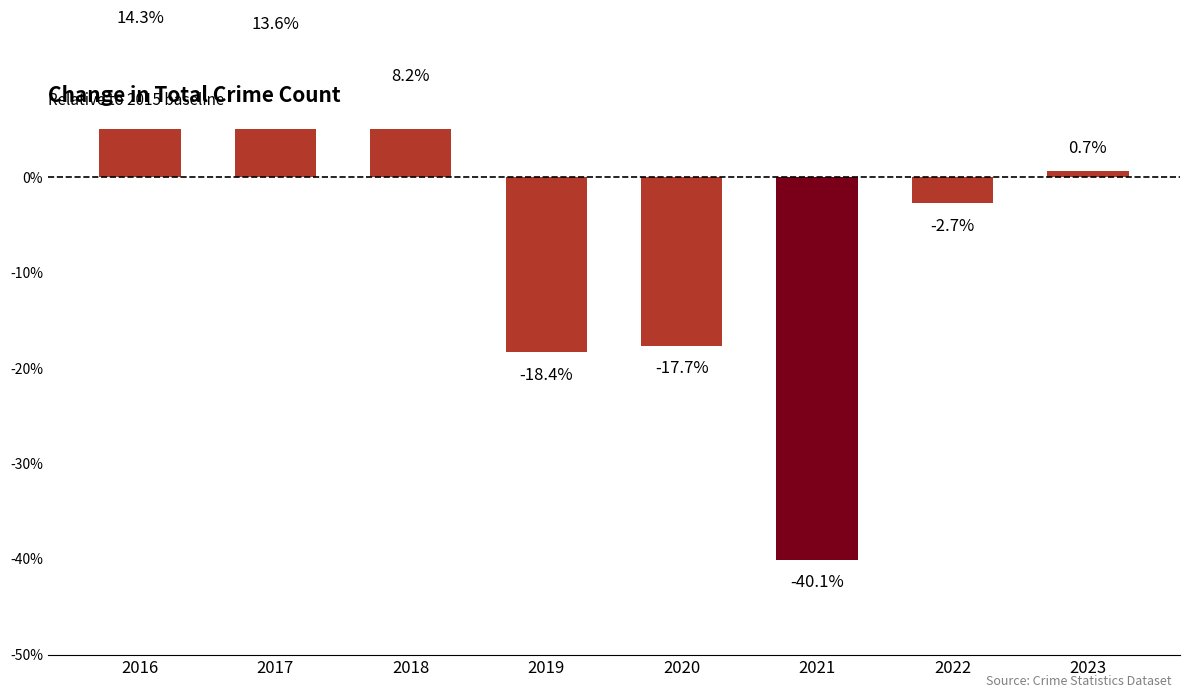

What is the sum of the values at 2016 and 2018?

22.4